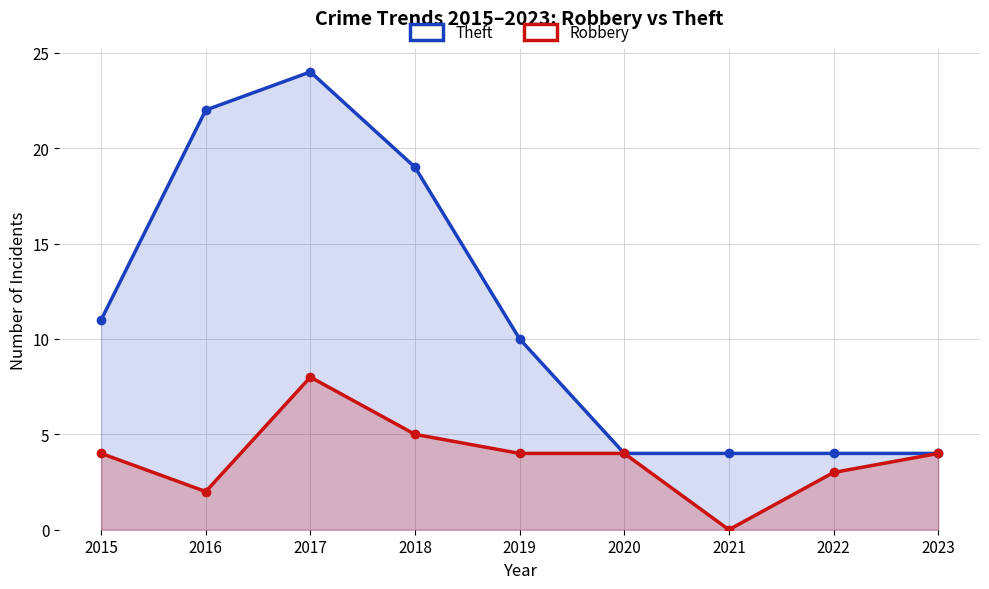

In Theft, how many points are higher than both neighbors (excluding endpoints)?

1